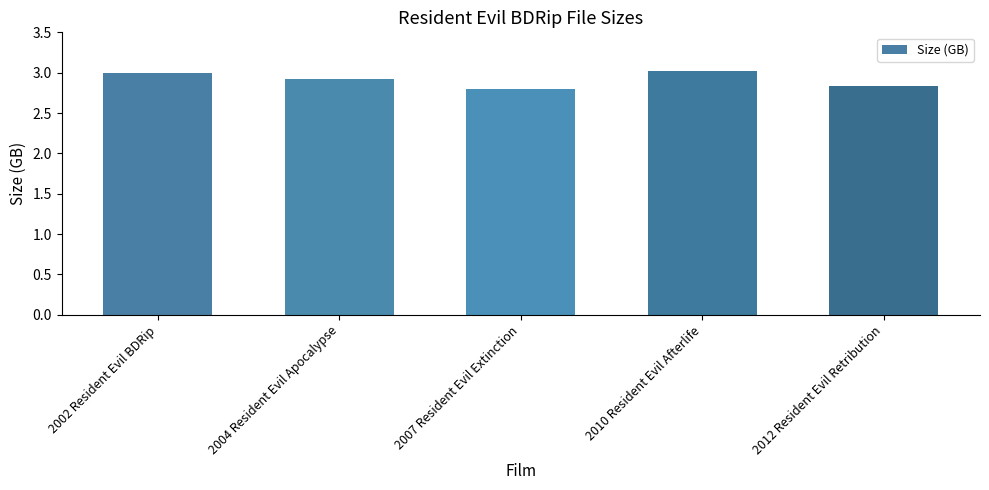

True or false: the data shows 1.7 at 2002 Resident Evil BDRip.

False